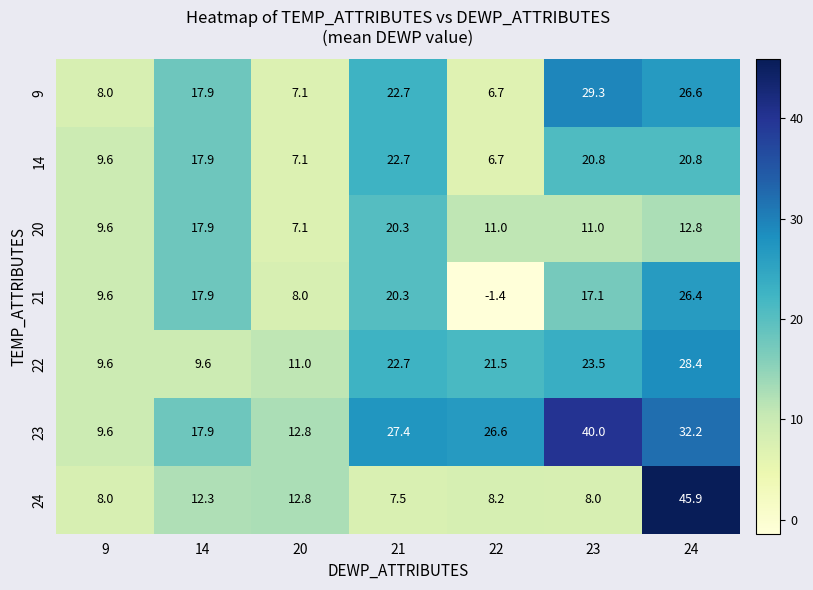

List the series in order of their peak value, lowest first.

20, 14, 21, 22, 9, 23, 24